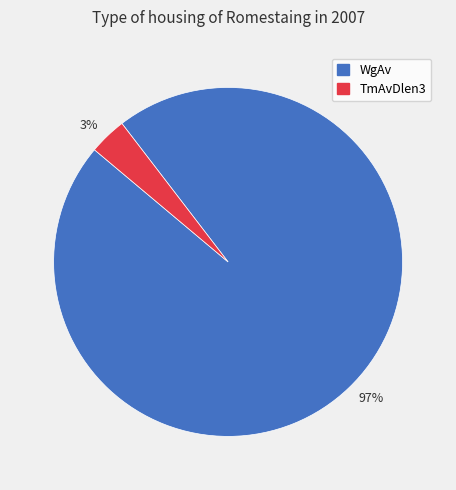

Does any single category account for the majority?

Yes